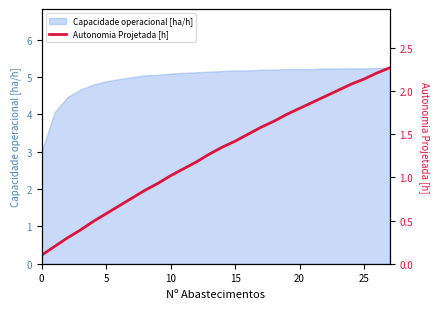

Reading right to left, extract all data points from this chart.

2.3	2.2	2.1	2.1	2.0	1.9	1.9	1.8	1.7	1.6	1.6	1.5	1.4	1.4	1.3	1.2	1.1	1.0	0.9	0.8	0.8	0.7	0.6	0.5	0.4	0.3	0.2	0.1